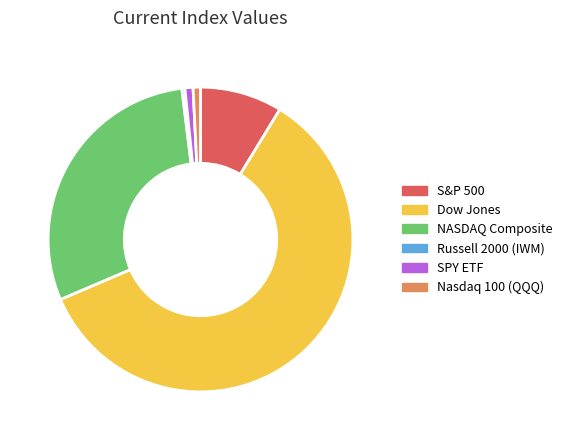

The Nasdaq 100 (QQQ) slice represents 11% of the pie. True or false?

False